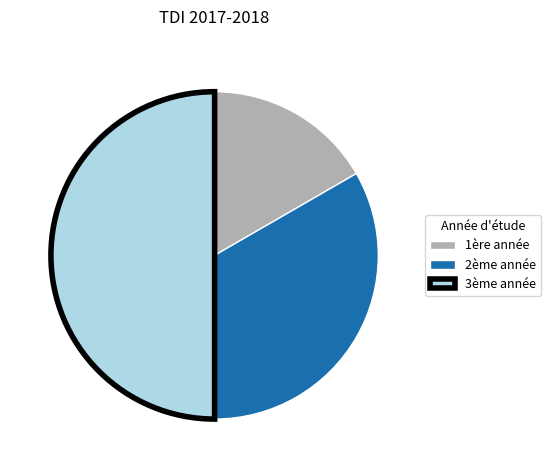

Do 2ème année and 3ème année together represent more than half of the pie?

Yes